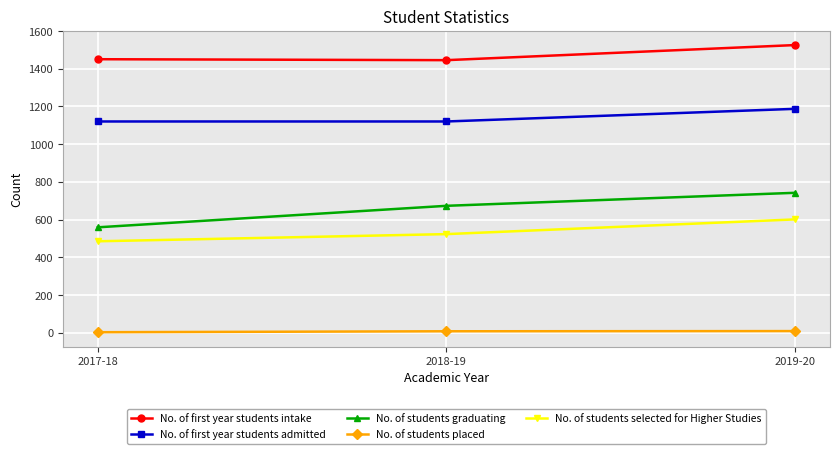

Which series has the largest total across all categories?

No. of first year students intake